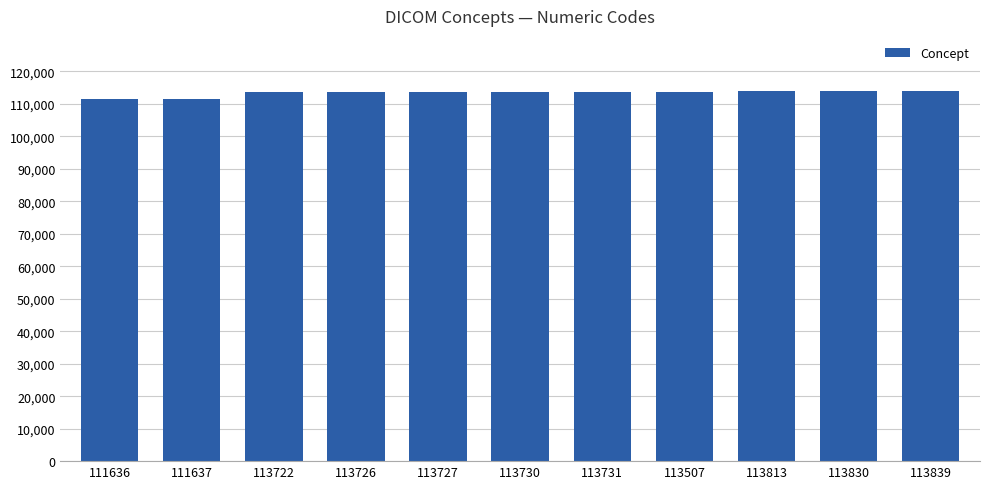

How many bars are there in total?

11